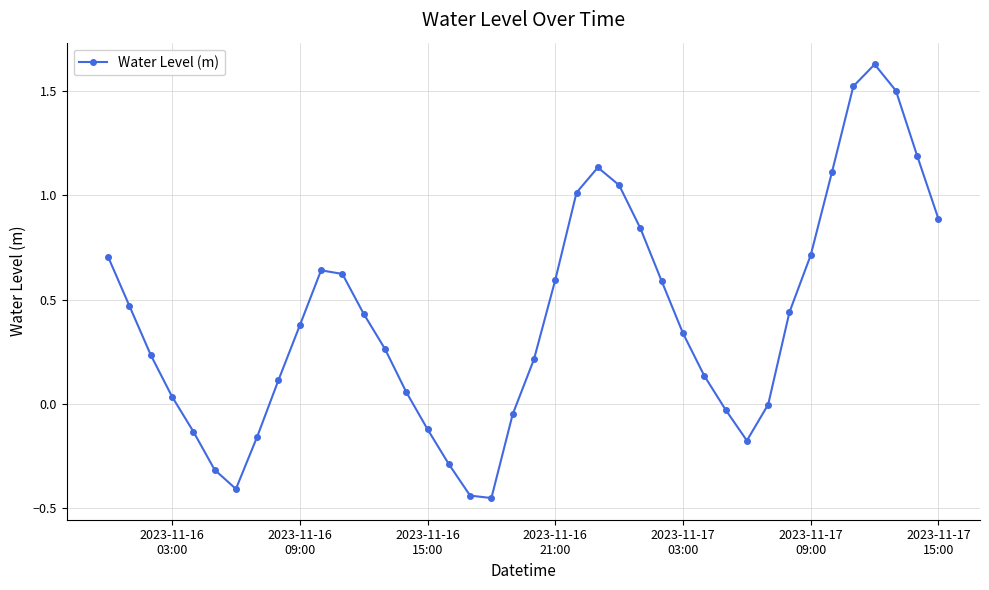

What is the sum of all values?

16.3